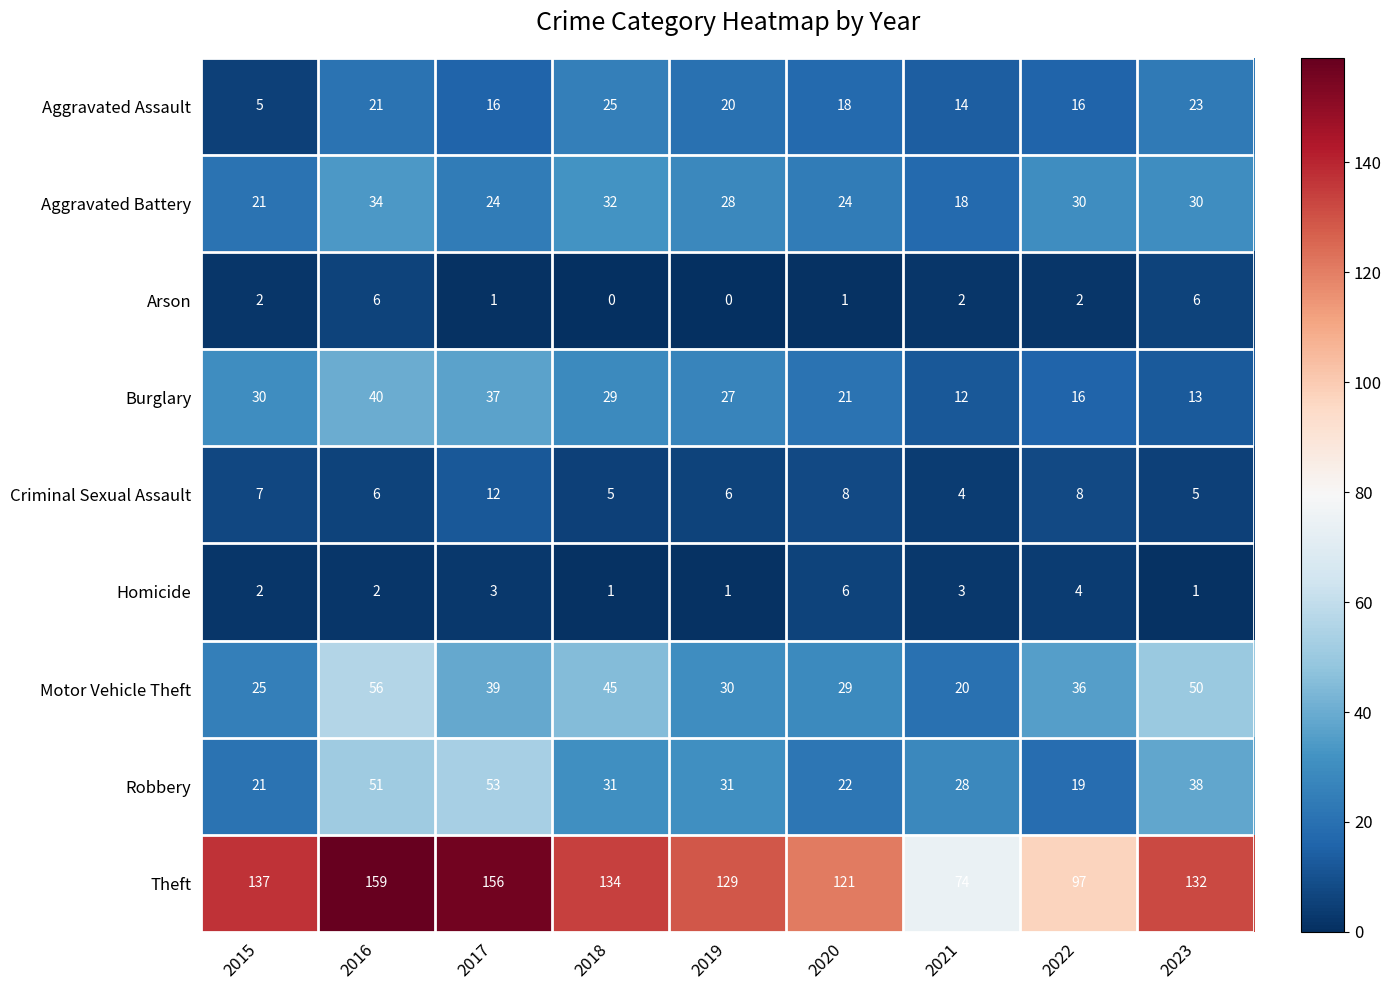

At which label does Robbery first exceed 31?

2016